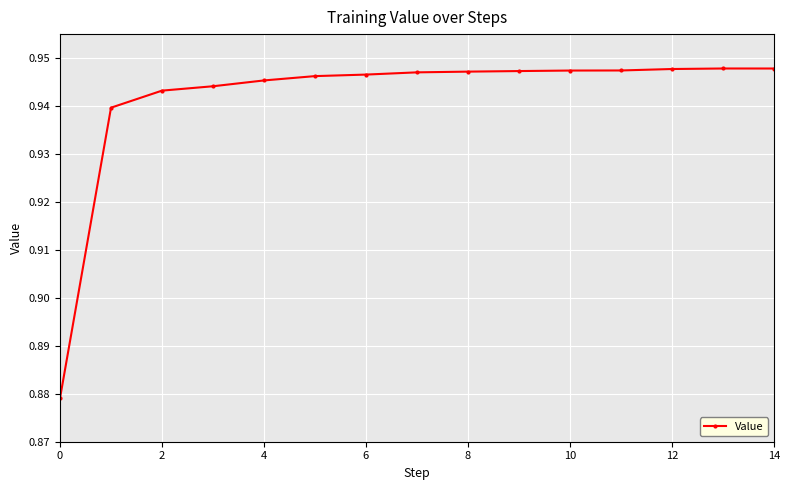

What is the sum of all values?

14.1